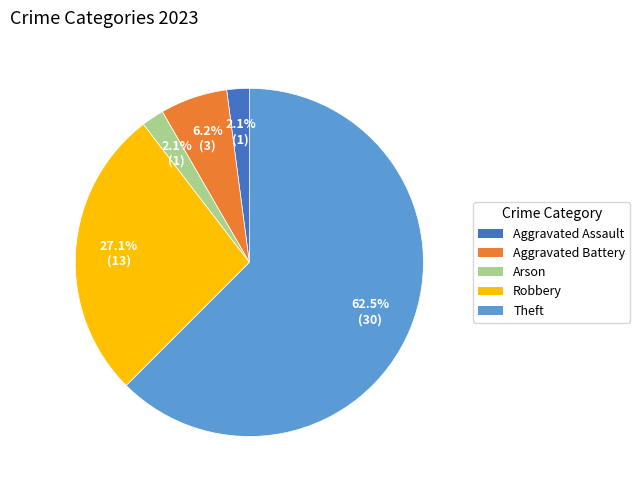

Is there any slice that represents more than half of the pie?

Yes